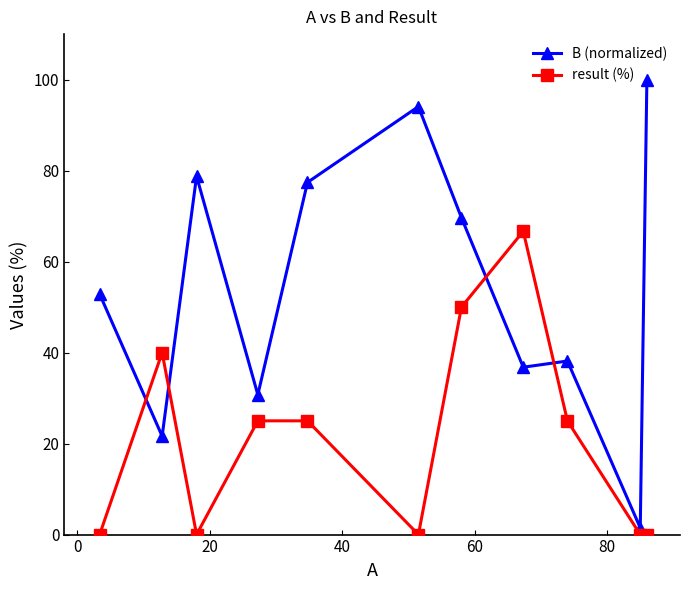

How many times do result (%) and B (normalized) cross each other?

4